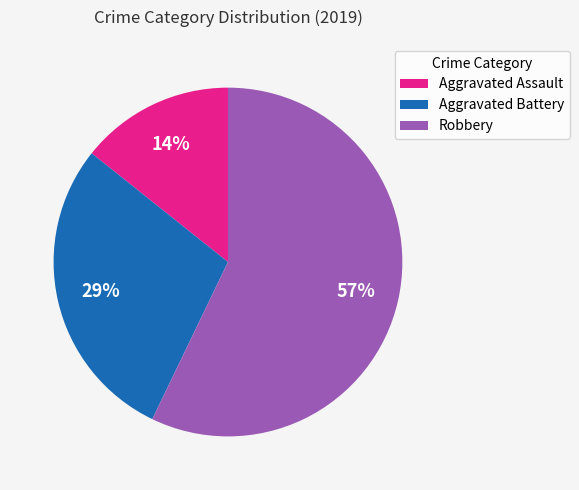

True or false: Aggravated Battery accounts for 18% of the total.

False